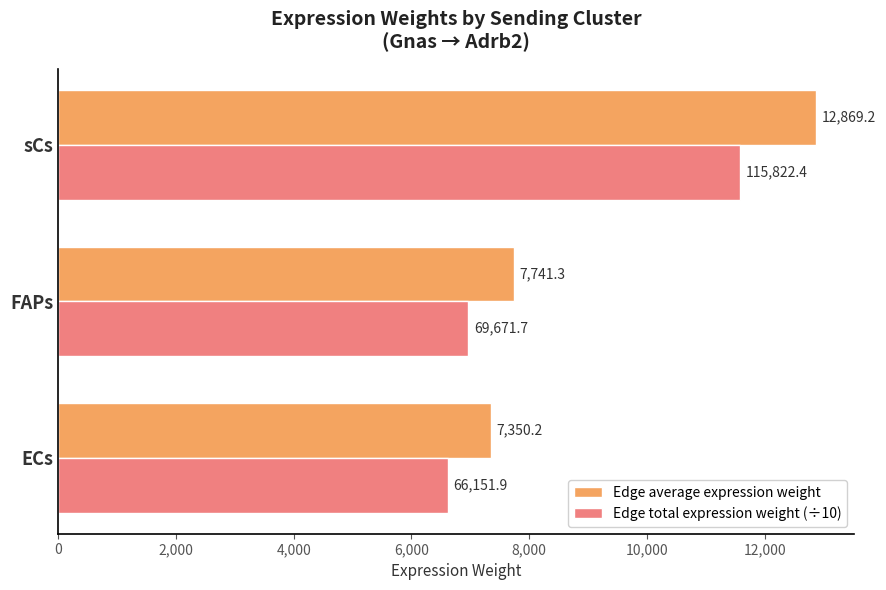

Which series has the largest total across all categories?

Edge average expression weight